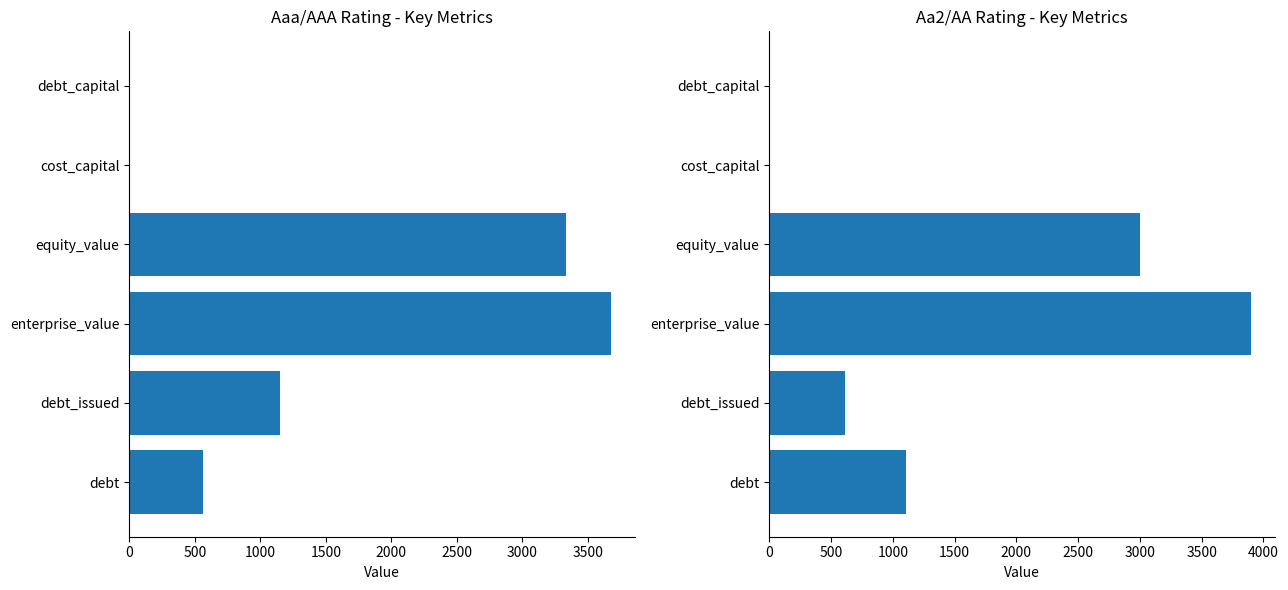

How many bars are there in total?

12